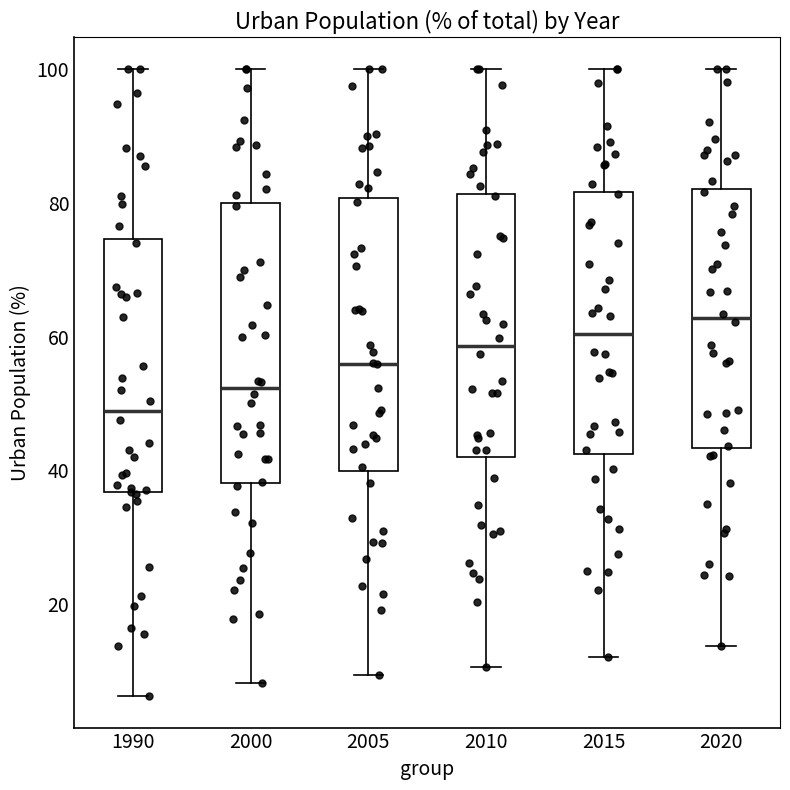

Where is the lower edge of the box at x = 2000 on the y-axis? The values are not printed on the chart, so give them approximately, as read against the axis.

38